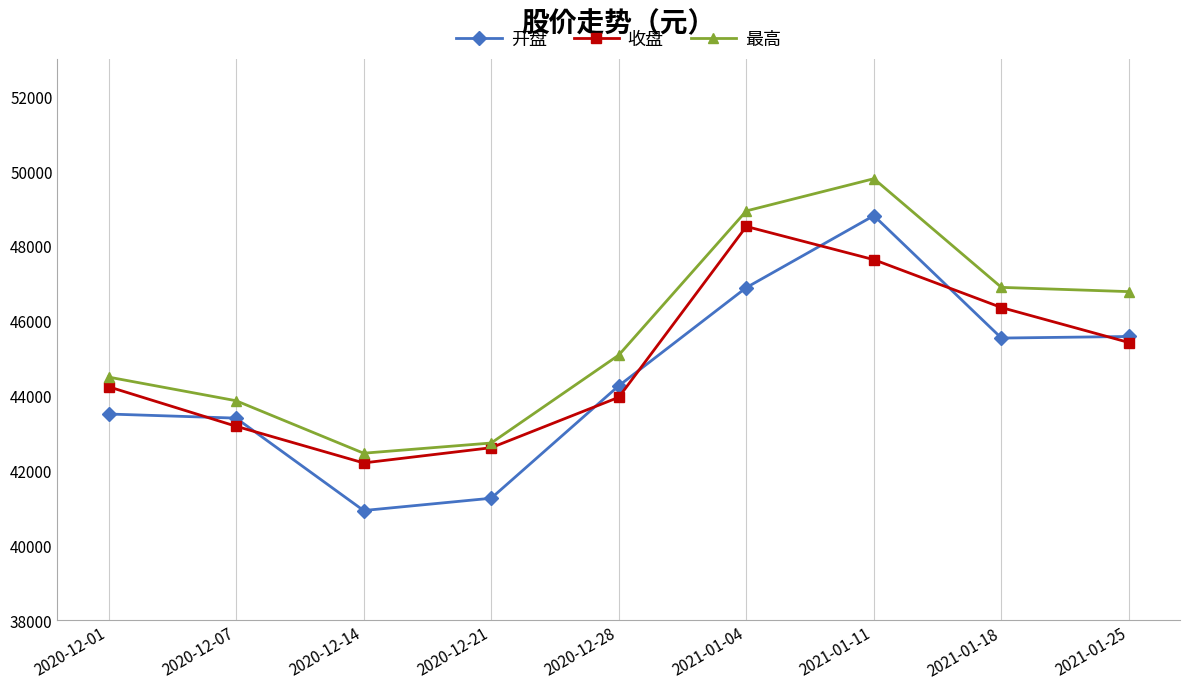

What is the value of the 开盘 point at the 4th from the left?

41256.9